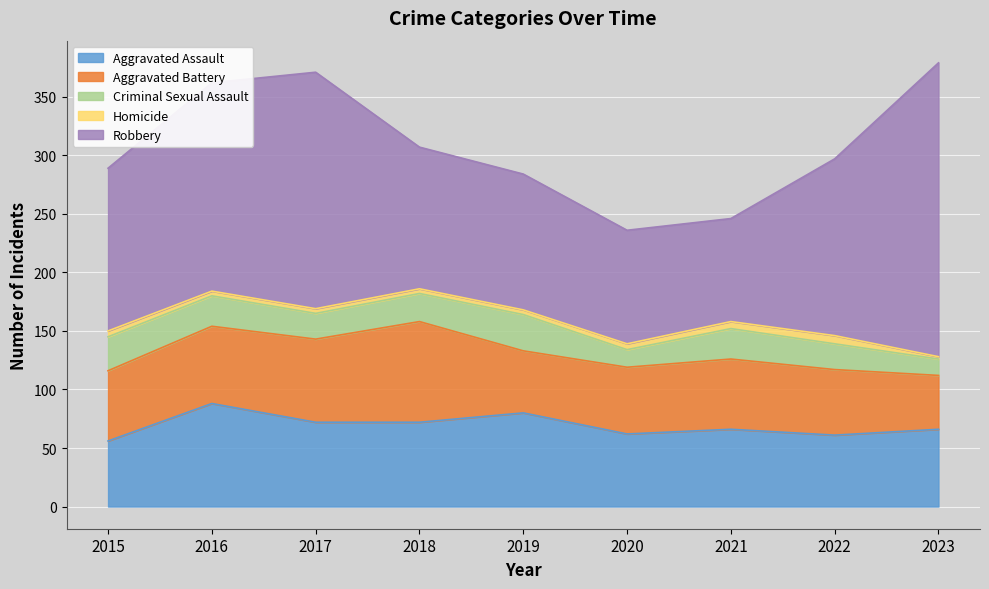

How many series are shown in this chart?

5